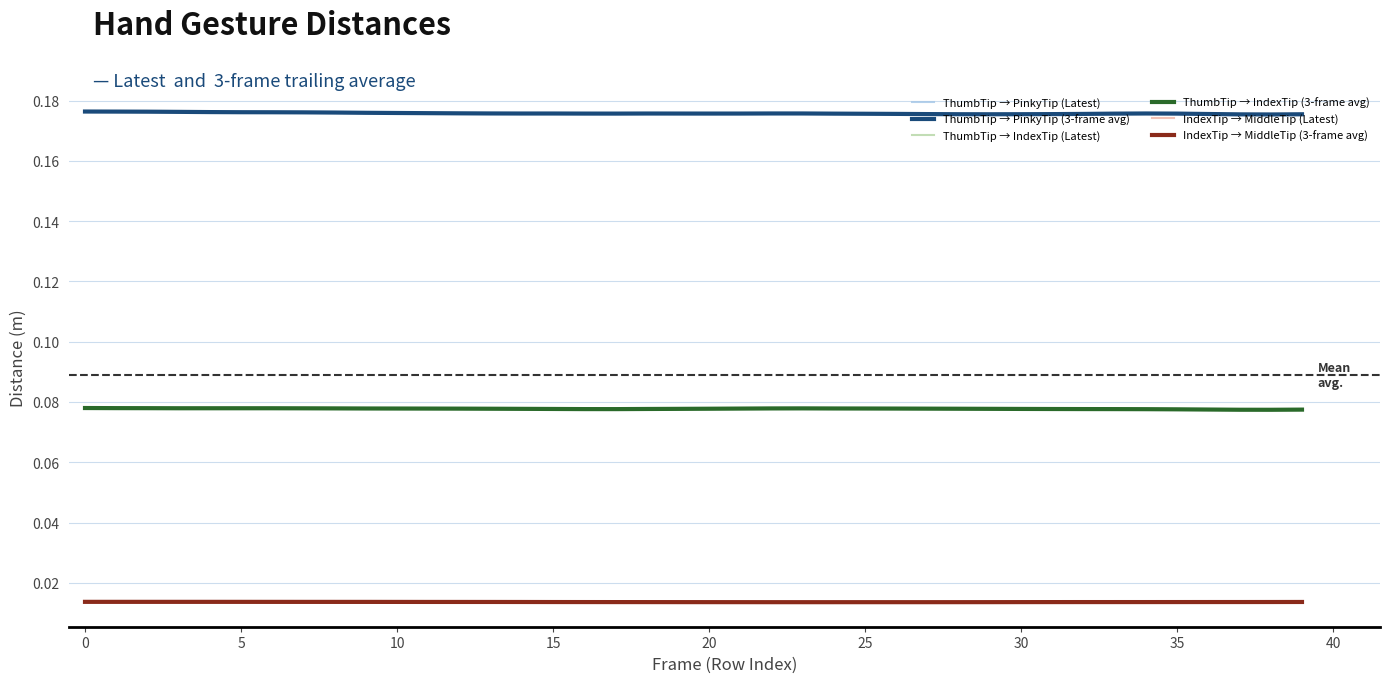

Which series ends up on top after the final intersection of ThumbTip → PinkyTip (3-frame avg) and ThumbTip → PinkyTip (Latest)?

ThumbTip → PinkyTip (Latest)